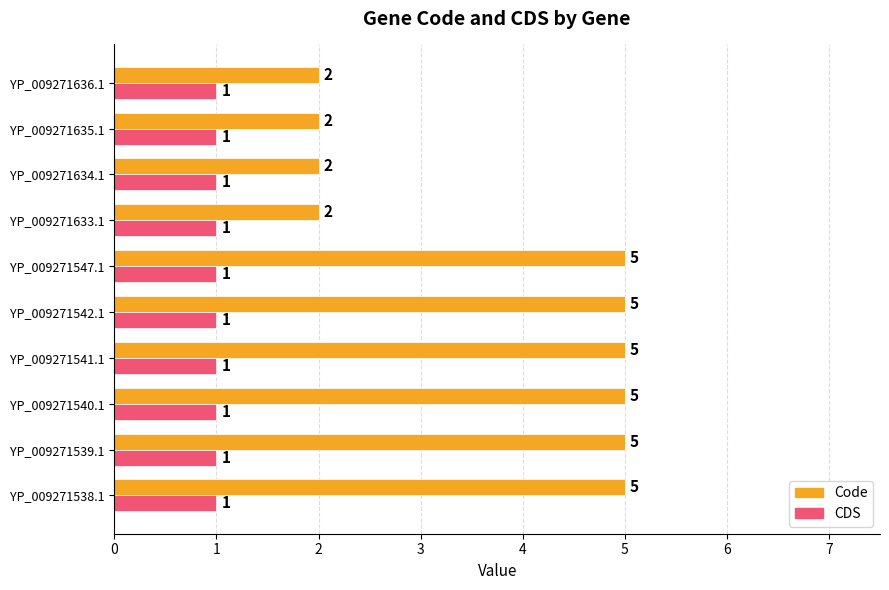

What is the minimum value for CDS?

1